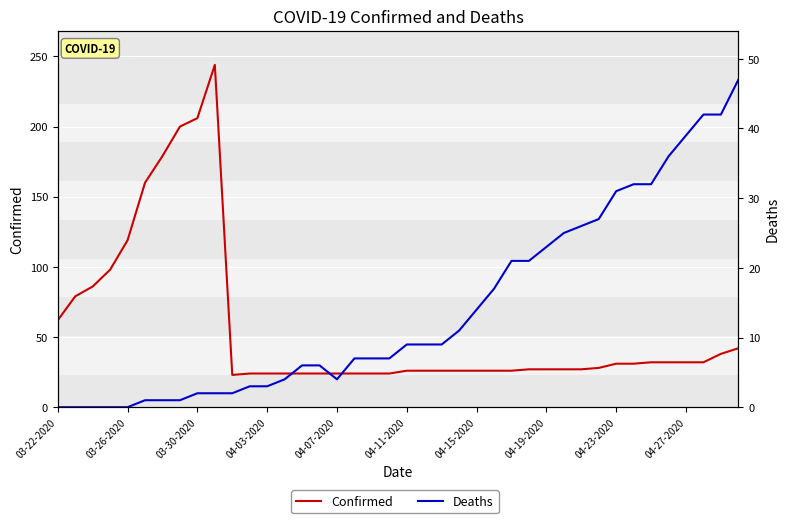

List the series in order of their peak value, highest first.

Confirmed, Deaths